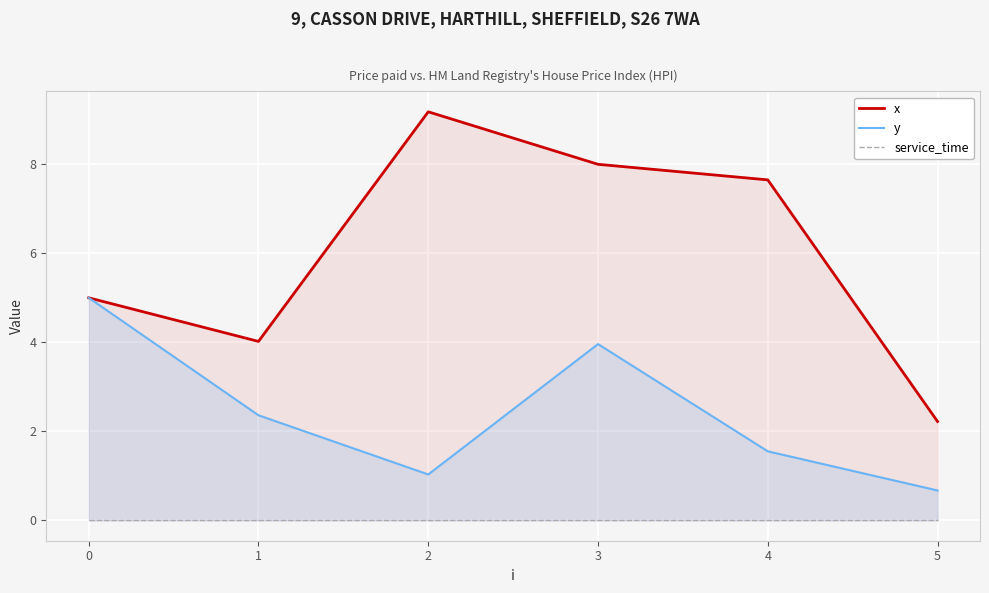

At how many categories does at least one series exceed 3?

5